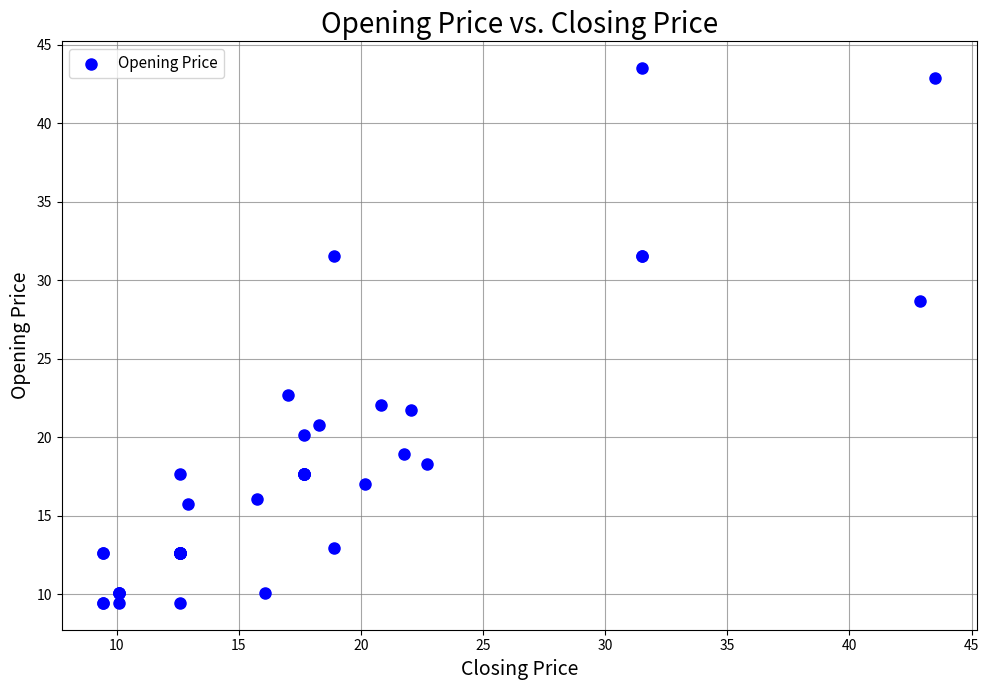

What Y value in the scatter plot is closest to 26?

28.7